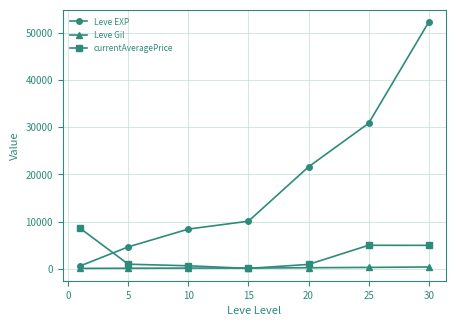

Which series has the widest spread of values?

Leve EXP